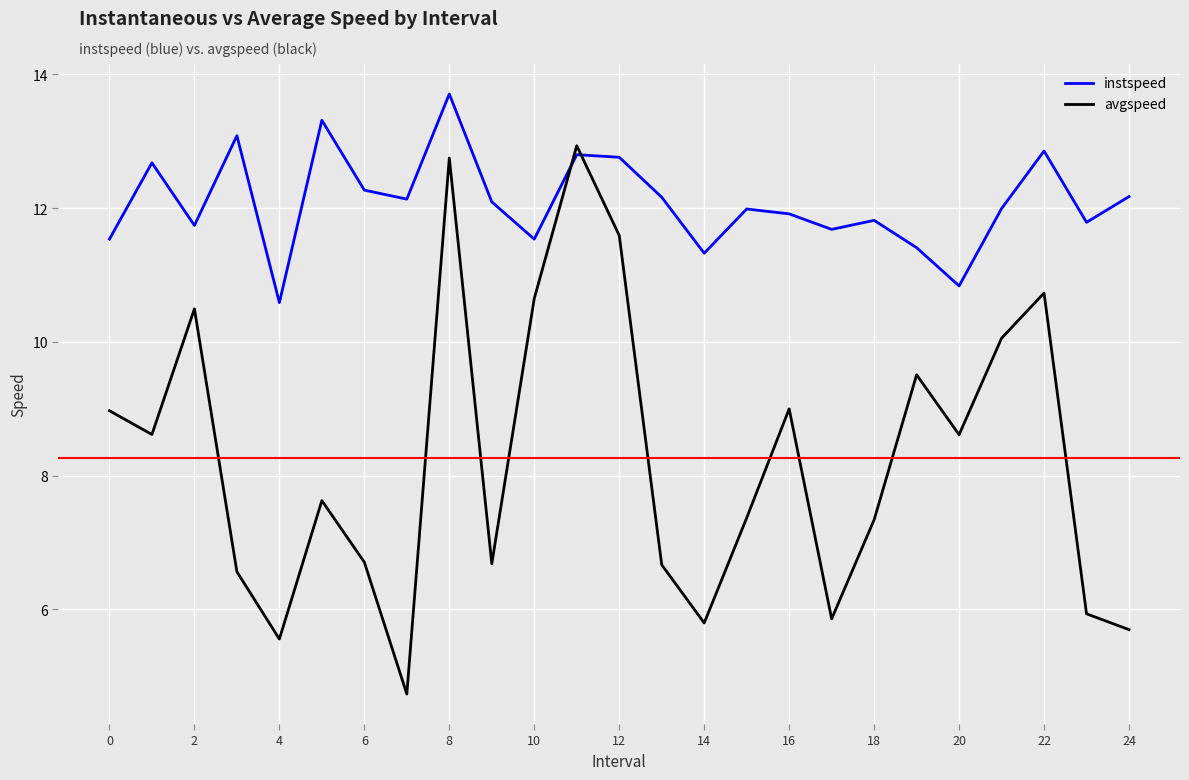

What is the difference between the maximum and minimum values in the instspeed series?

3.1